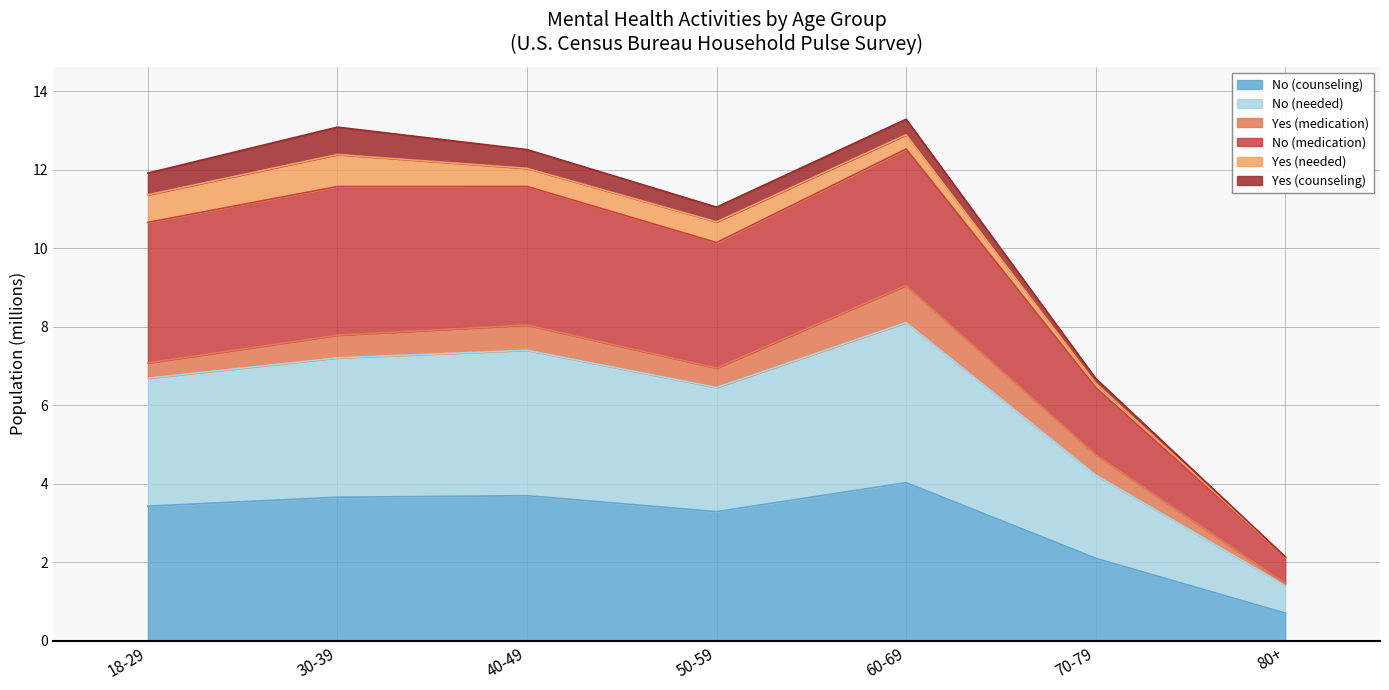

Does the chart have visible grid lines?

Yes